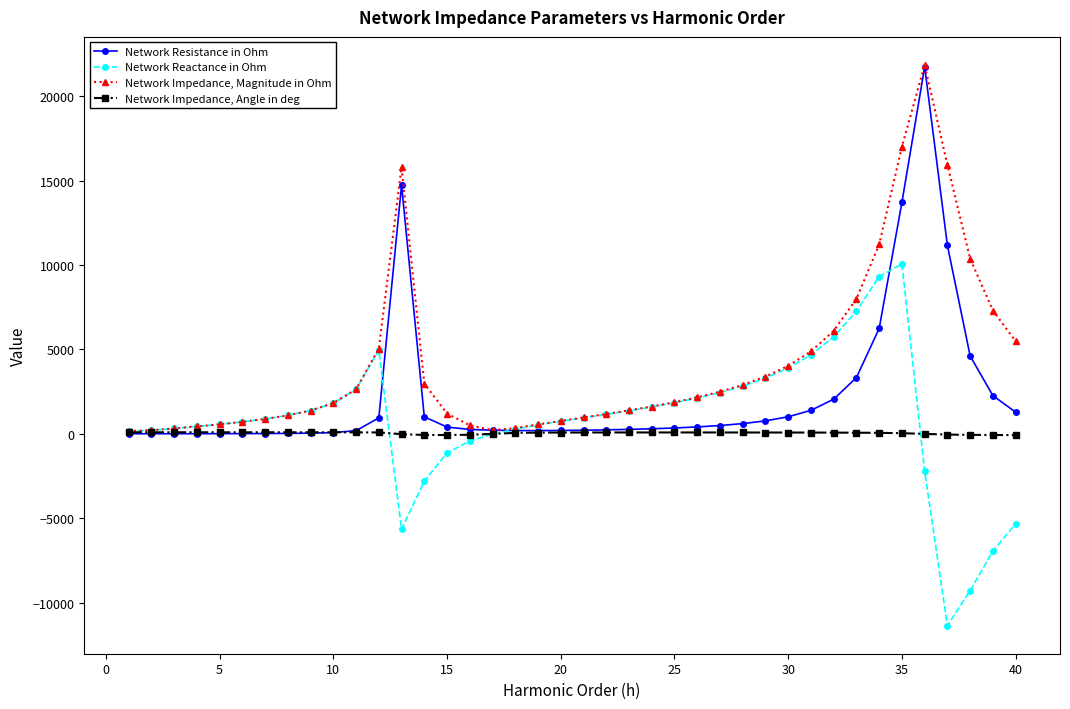

Which series has the largest total across all categories?

Network Impedance, Magnitude in Ohm